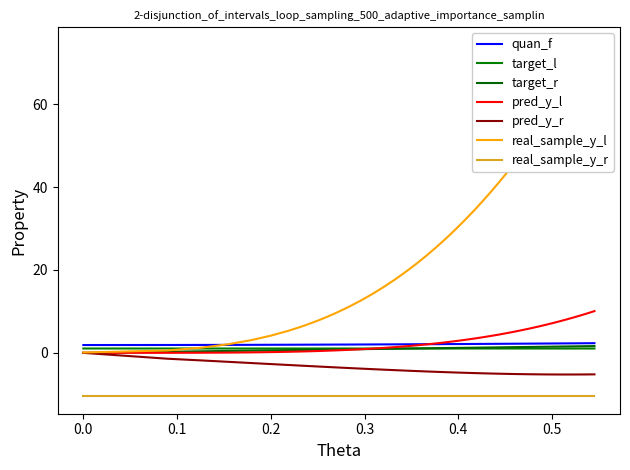

True or false: yPositionMeters and xPositionMeters intersect in this chart.

False